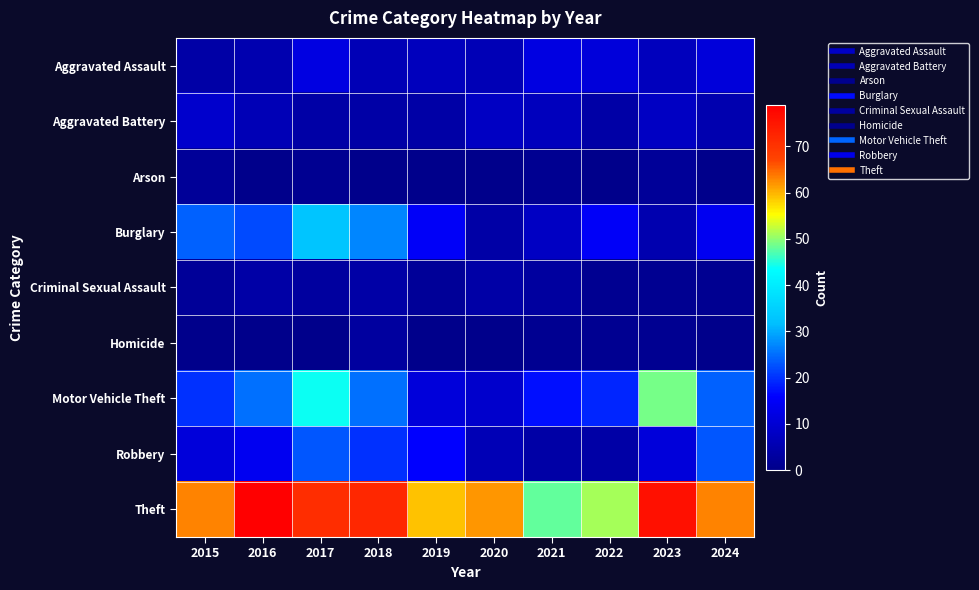

At which category is the sum across all series the highest?

2017